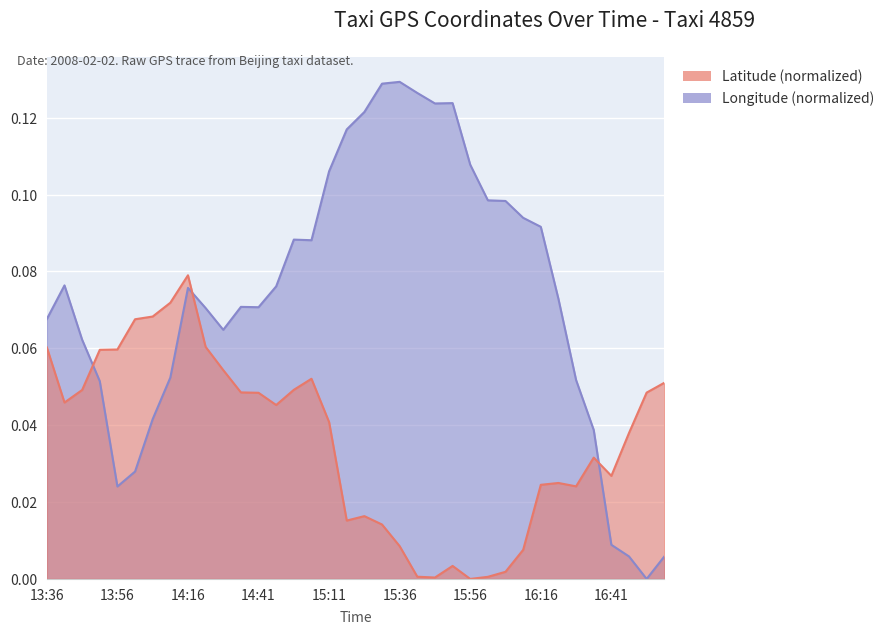

Rank the series at 16:01 from lowest to highest value.

Latitude, Longitude